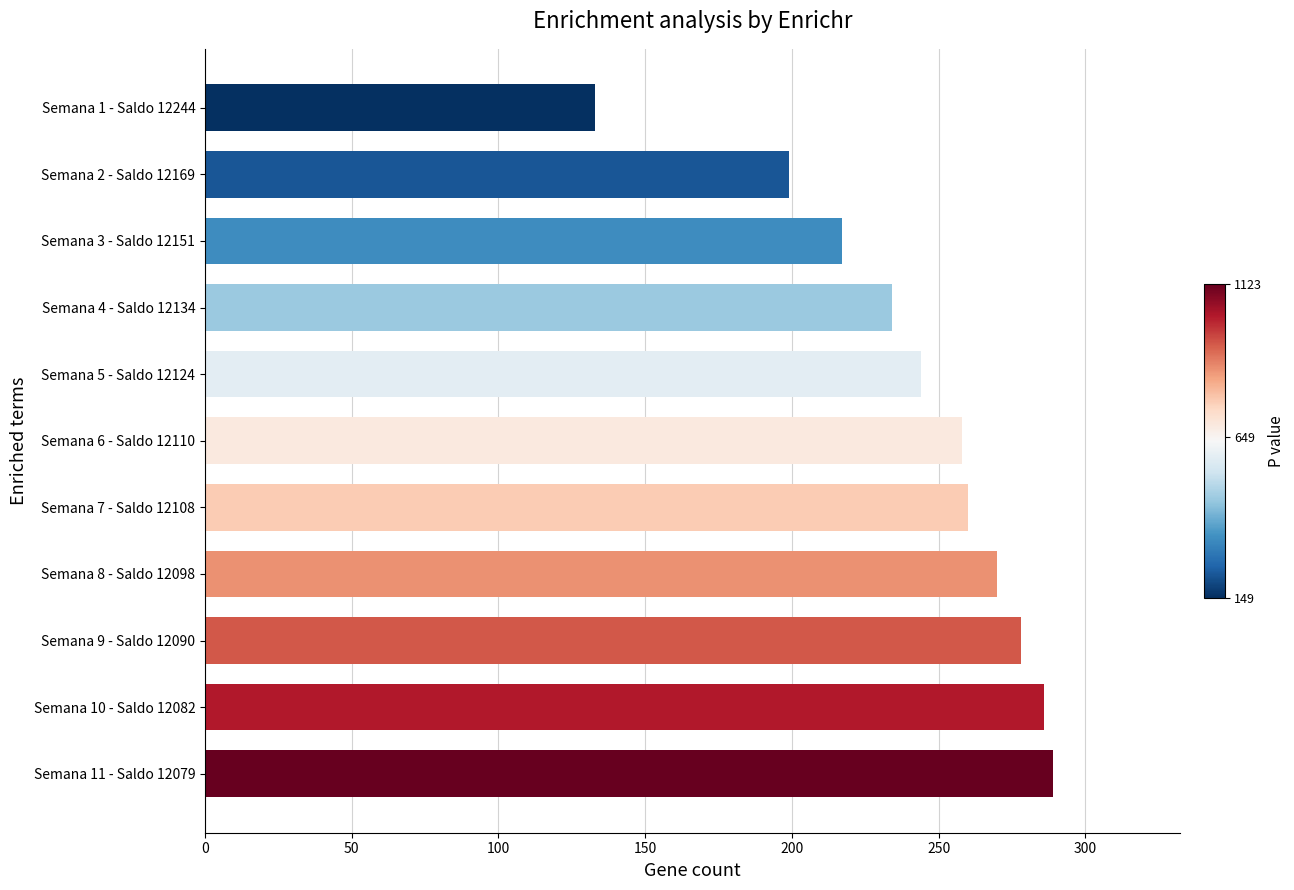

What is the average value?

243